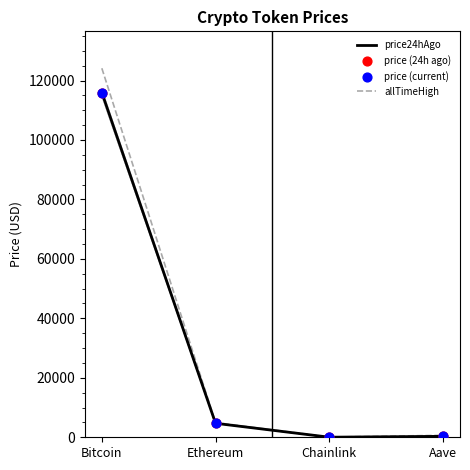

Which series has the largest total across all categories?

allTimeHigh